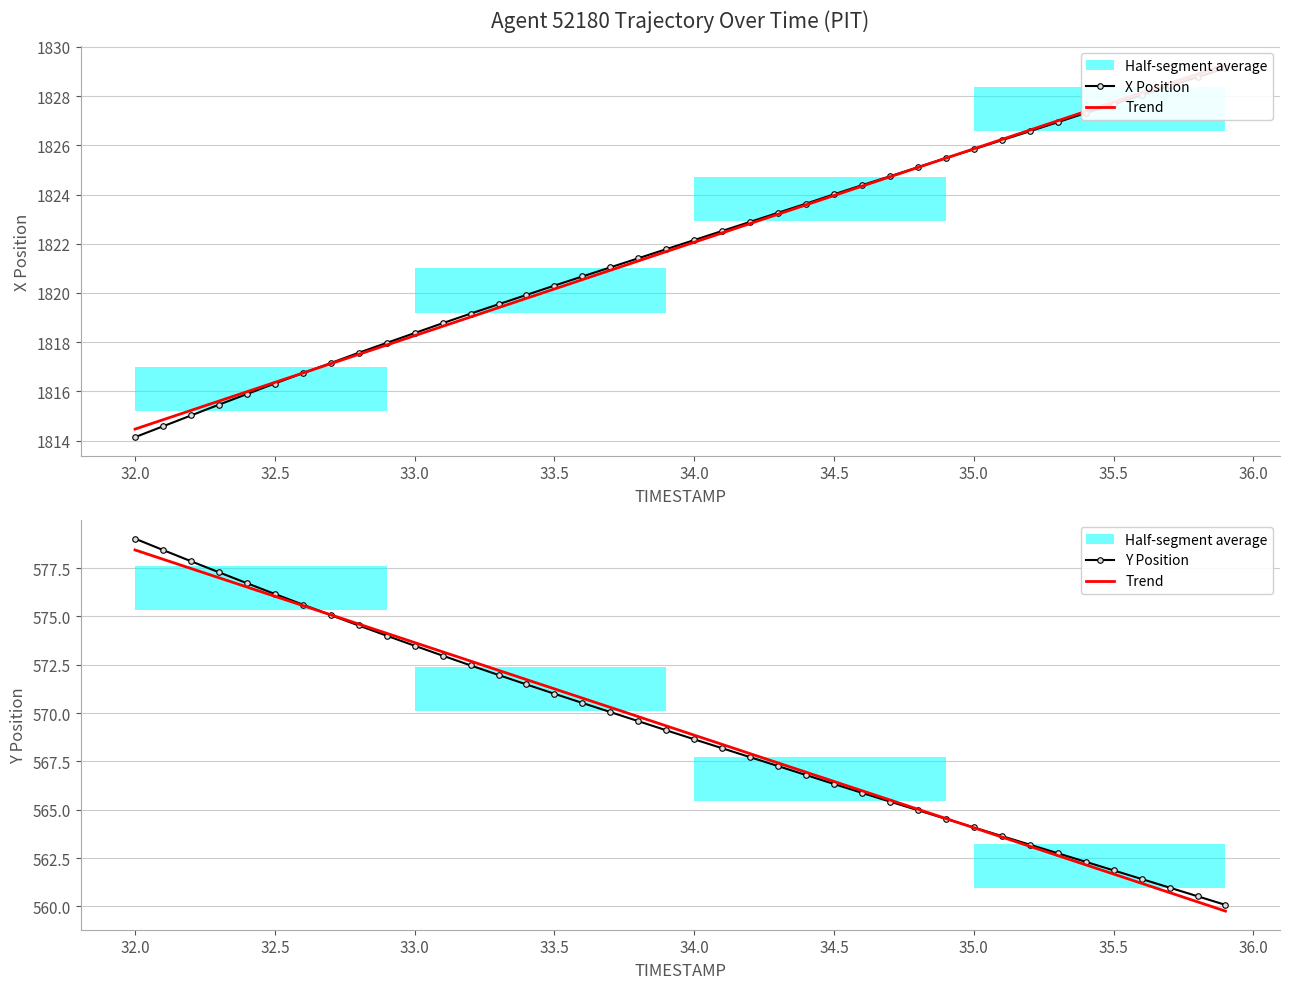

What is the value of the Y Position point at the 30th from the left?

564.5